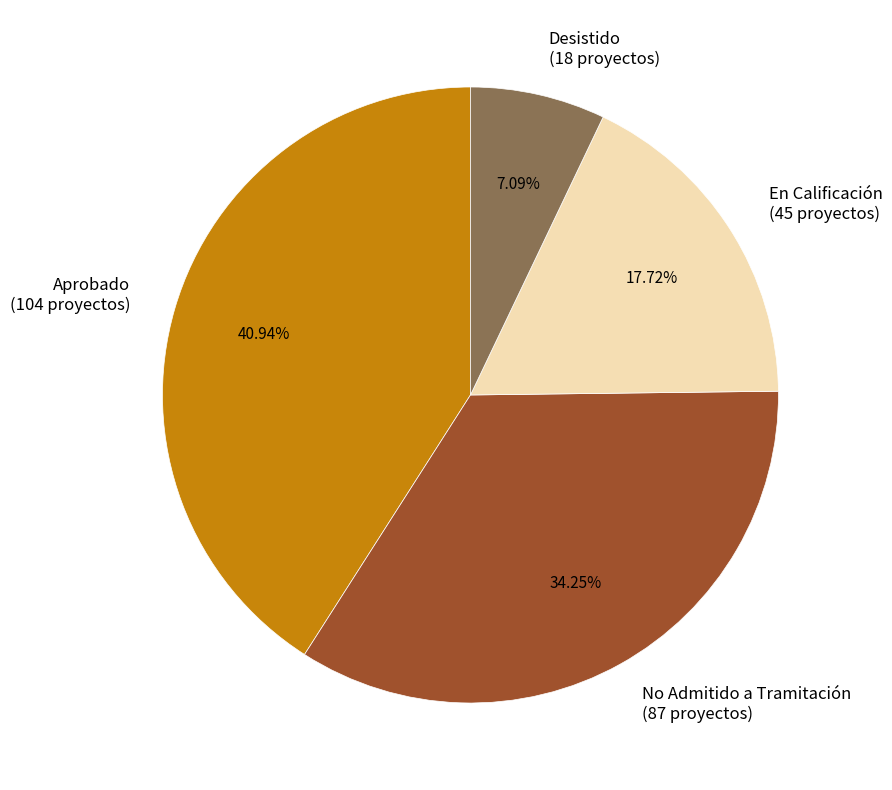

Rank the categories by value from highest to lowest.

Aprobado, No Admitido a Tramitación, En Calificación, Desistido